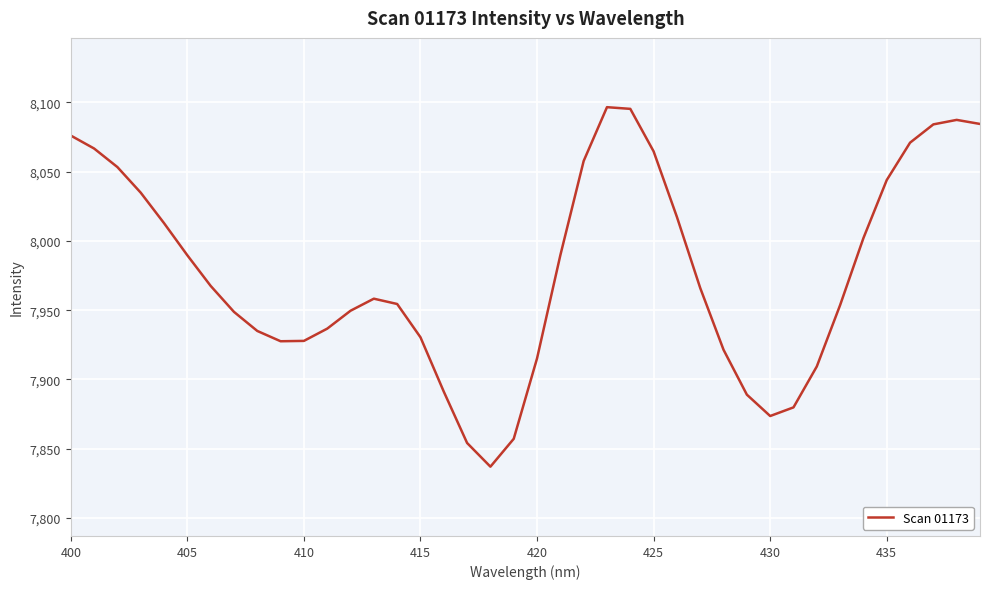

What is the difference between the maximum and minimum values?

259.4